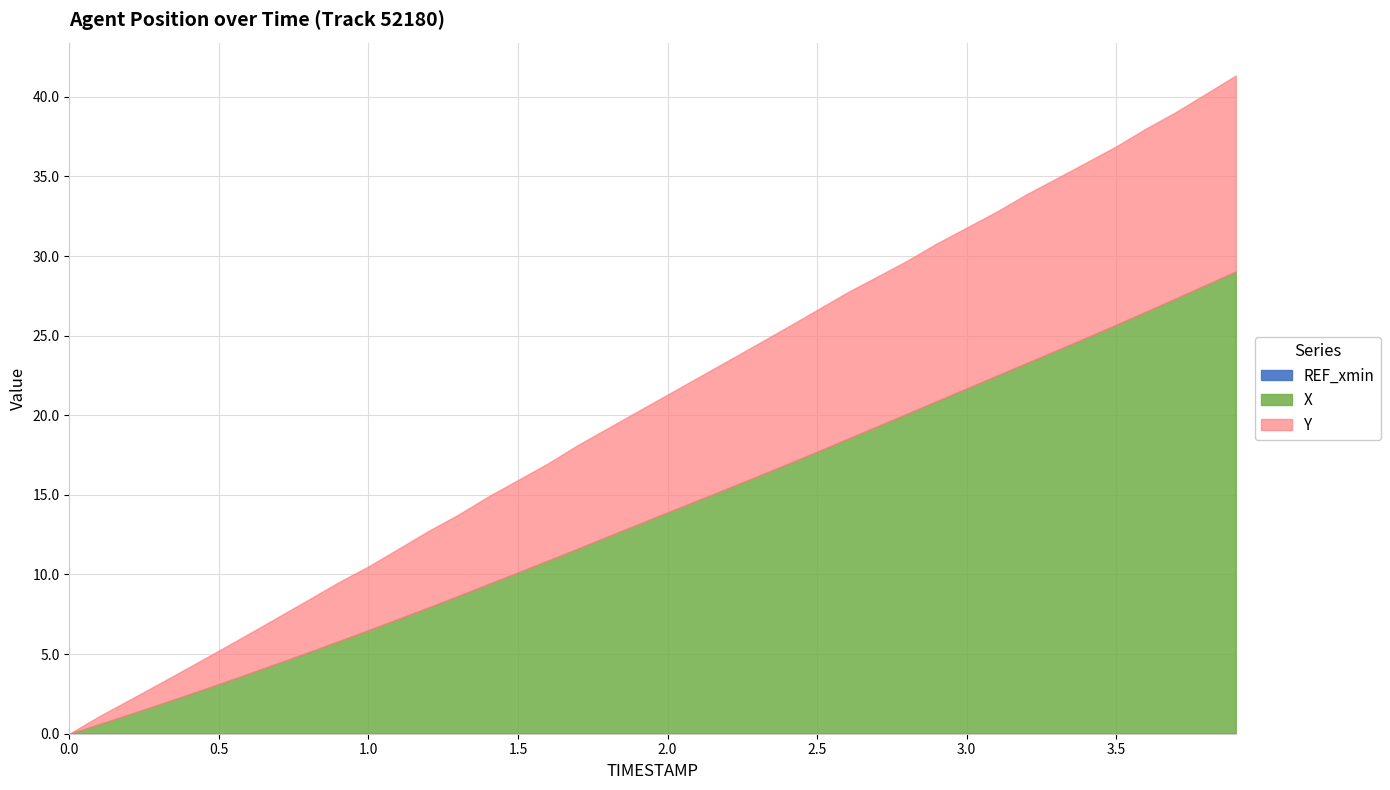

Does the chart display data point markers on the line(s)?

No